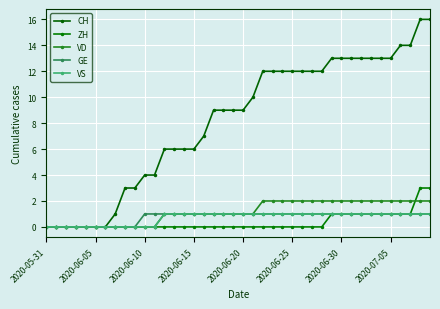

List the series in order of their peak value, highest first.

CH, ZH, VD, GE, VS